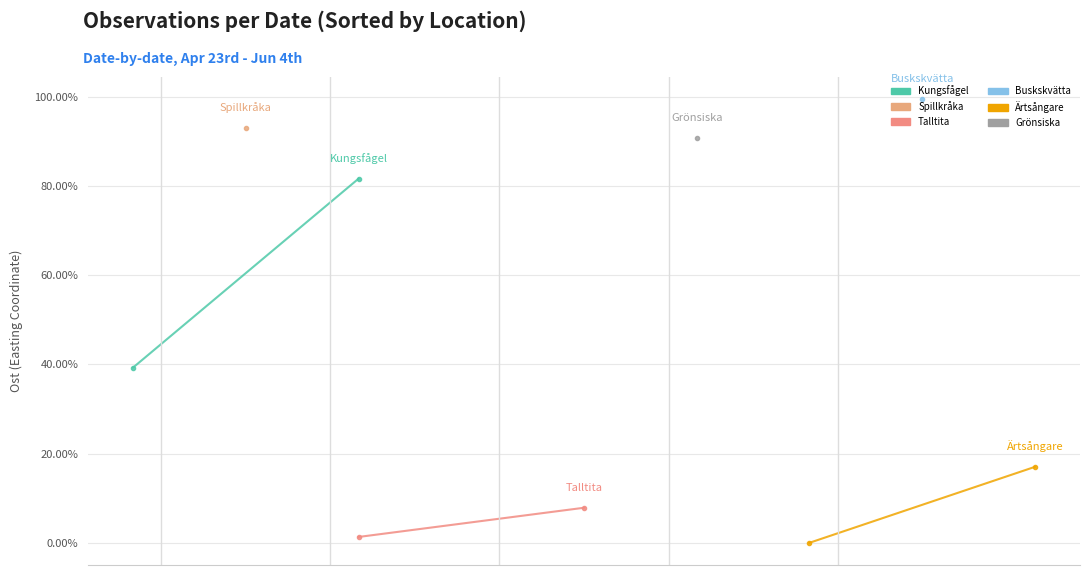

Is the value of Ärtsångare at 0 greater than the value of Talltita at 0?

No